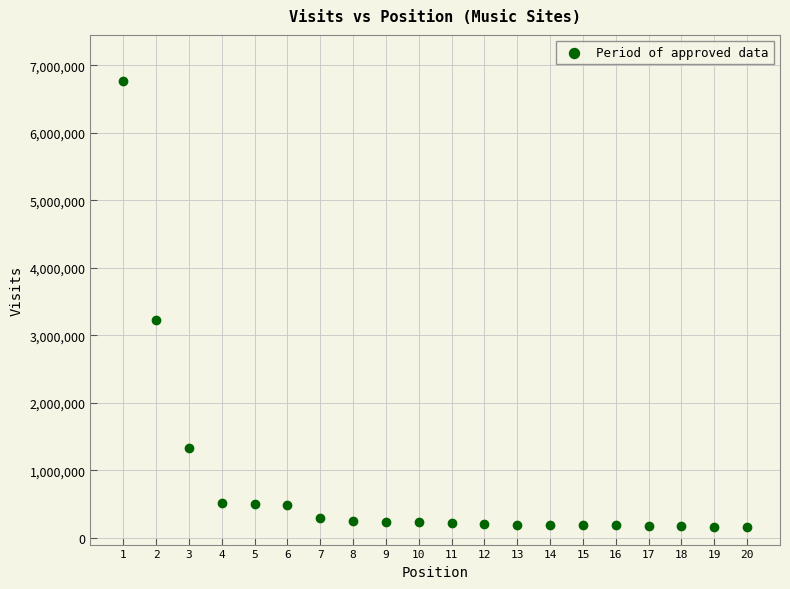

What Y value in the scatter plot is closest to 3463869?

3222169